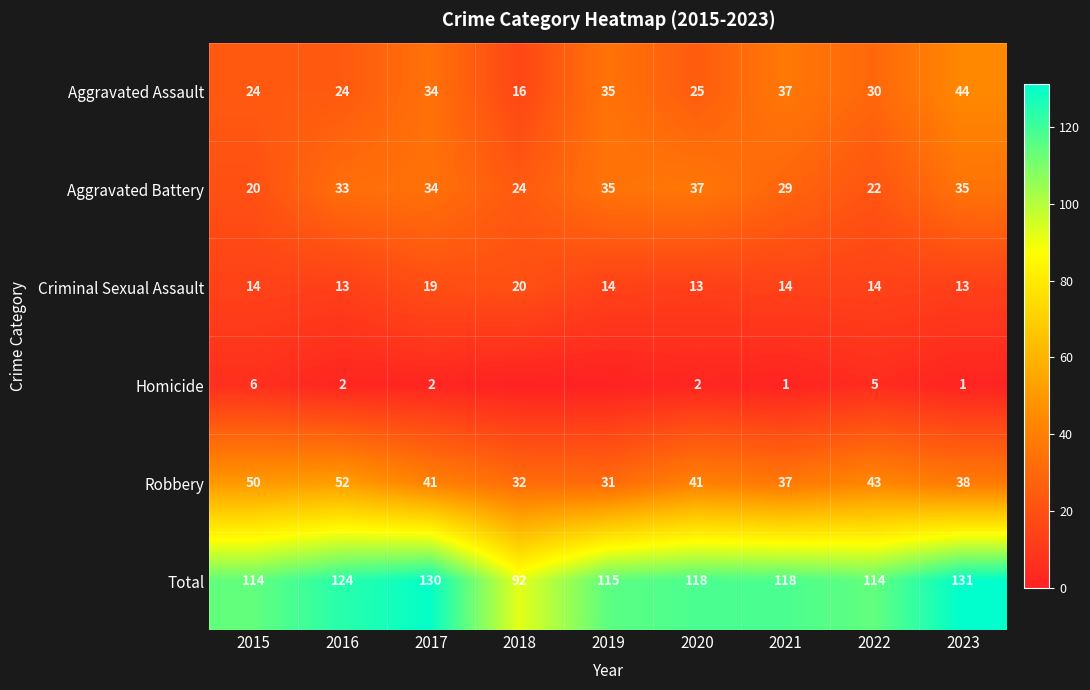

Is the value of Aggravated Battery at 2021 greater than the value of Criminal Sexual Assault at 2019?

Yes